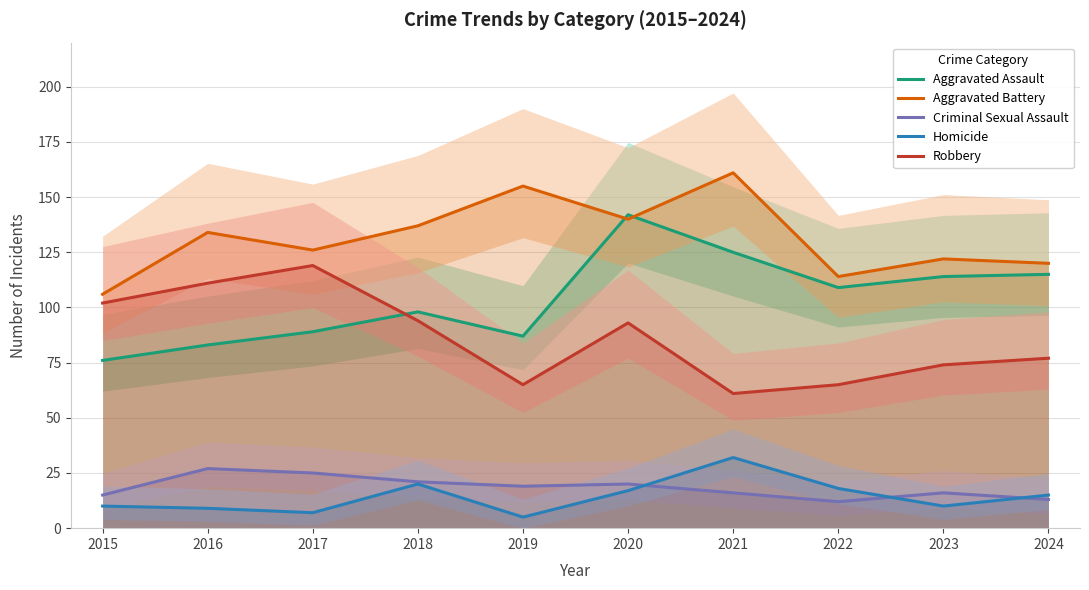

What is the maximum value for Aggravated Battery?

161